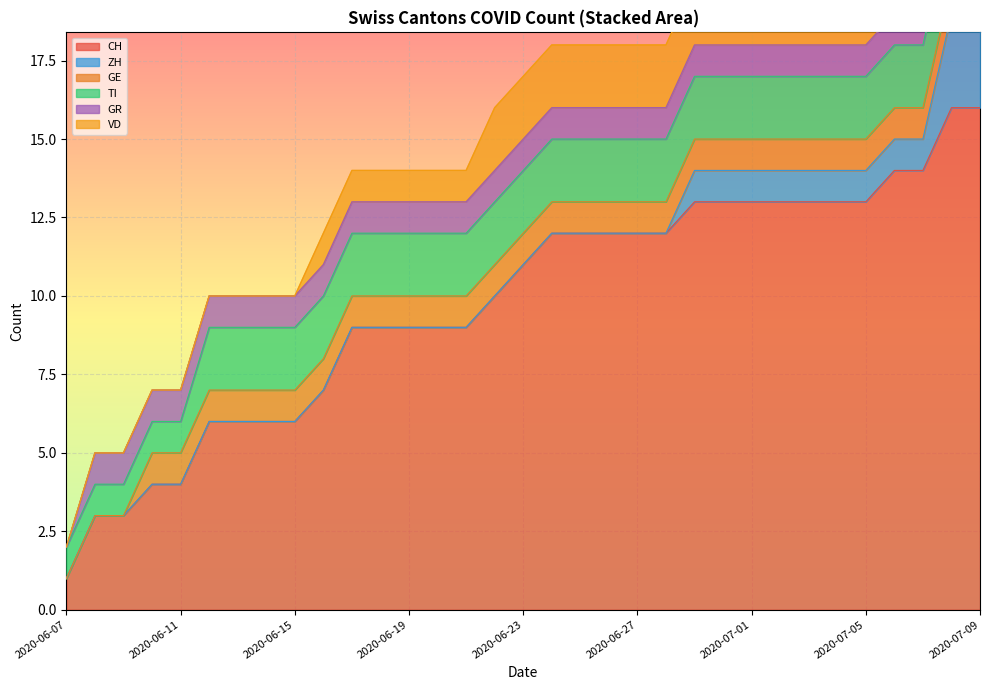

Reading left to right, list all the values displayed in this chart.

CH: 1	3	3	4	4	6	6	6	6	7	9	9	9	9	9	10	11	12	12	12	12	12	13	13	13	13	13	13	13	14	14	16	16
ZH: 0	0	0	0	0	0	0	0	0	0	0	0	0	0	0	0	0	0	0	0	0	0	1	1	1	1	1	1	1	1	1	3	3
GE: 0	0	0	1	1	1	1	1	1	1	1	1	1	1	1	1	1	1	1	1	1	1	1	1	1	1	1	1	1	1	1	1	1
TI: 1	1	1	1	1	2	2	2	2	2	2	2	2	2	2	2	2	2	2	2	2	2	2	2	2	2	2	2	2	2	2	2	2
GR: 0	1	1	1	1	1	1	1	1	1	1	1	1	1	1	1	1	1	1	1	1	1	1	1	1	1	1	1	1	1	1	1	1
VD: 0	0	0	0	0	0	0	0	0	1	1	1	1	1	1	2	2	2	2	2	2	2	2	2	2	2	2	2	2	2	2	2	2